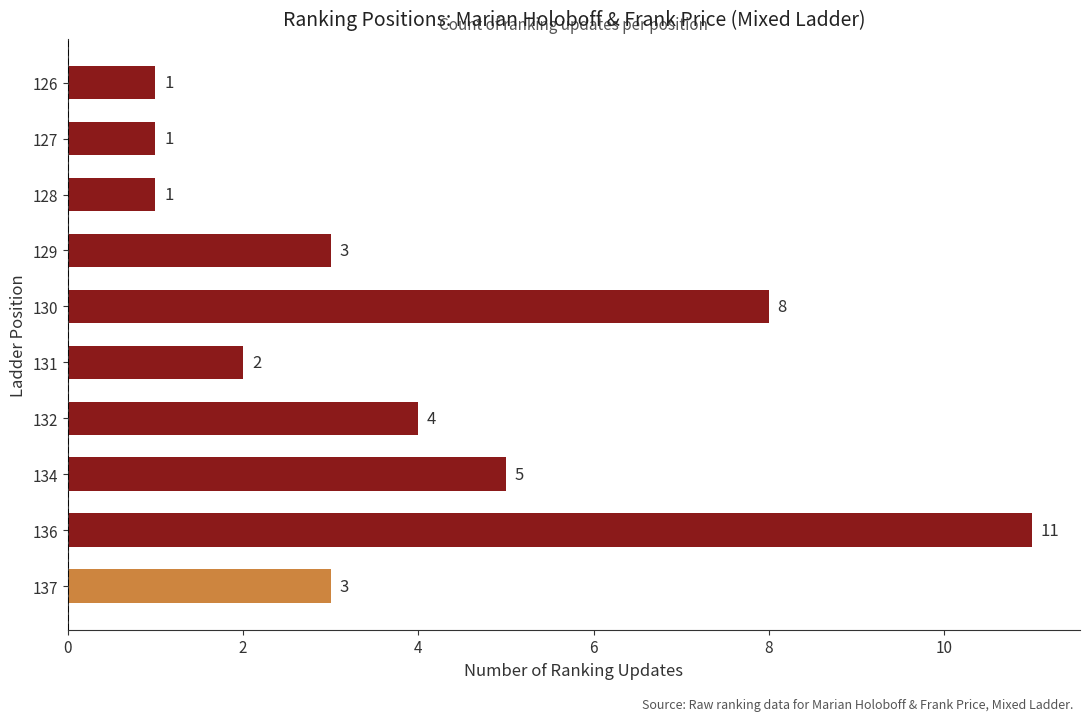

What is the smallest value displayed?

1